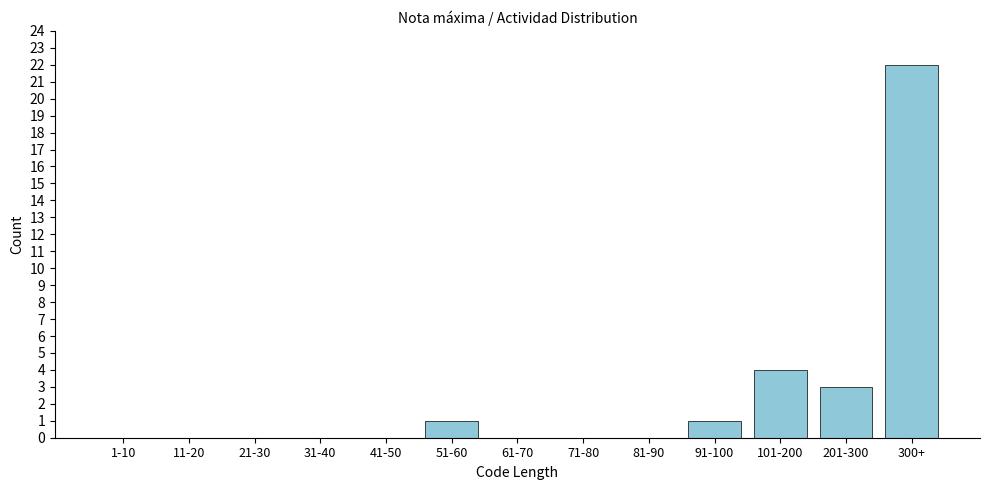

Reading left to right, transcribe all the data shown in this chart.

1-10=0	11-20=0	21-30=0	31-40=0	41-50=0	51-60=1	61-70=0	71-80=0	81-90=0	91-100=1	101-200=4	201-300=3	300+=22